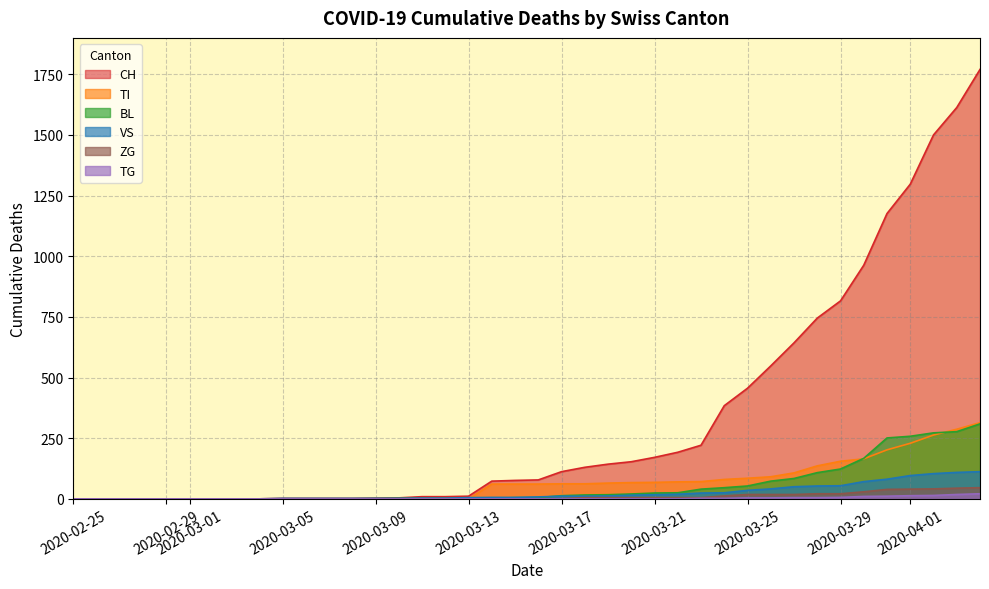

Reading right to left, transcribe all the data shown in this chart.

CH: 1770	1613	1500	1297	1176	963	816	745	643	548	456	384	221	192	171	153	143	130	112	78	76	73	11	9	9	4	3	2	2	2	2	0	0	0	0	0	0	0	0	0
TI: 314	287	263	229	202	165	155	136	107	91	85	80	71	70	68	67	65	62	62	61	61	61	0	0	0	0	0	0	0	0	0	0	0	0	0	0	0	0	0	0
BL: 309	277	272	258	251	167	123	108	84	73	53	46	40	25	24	20	17	16	13	5	5	2	2	2	2	2	1	0	0	0	0	0	0	0	0	0	0	0	0	0
VS: 112	109	104	96	81	71	54	53	50	41	35	25	24	19	17	15	12	11	11	8	6	6	5	3	3	2	2	2	2	2	2	0	0	0	0	0	0	0	0	0
TG: 21	18	14	13	11	10	6	5	5	4	4	2	2	0	0	0	0	0	0	0	0	0	0	0	0	0	0	0	0	0	0	0	0	0	0	0	0	0	0	0
ZG: 46	44	41	40	39	29	21	21	18	18	18	12	5	5	5	5	5	5	1	0	0	0	0	0	0	0	0	0	0	0	0	0	0	0	0	0	0	0	0	0